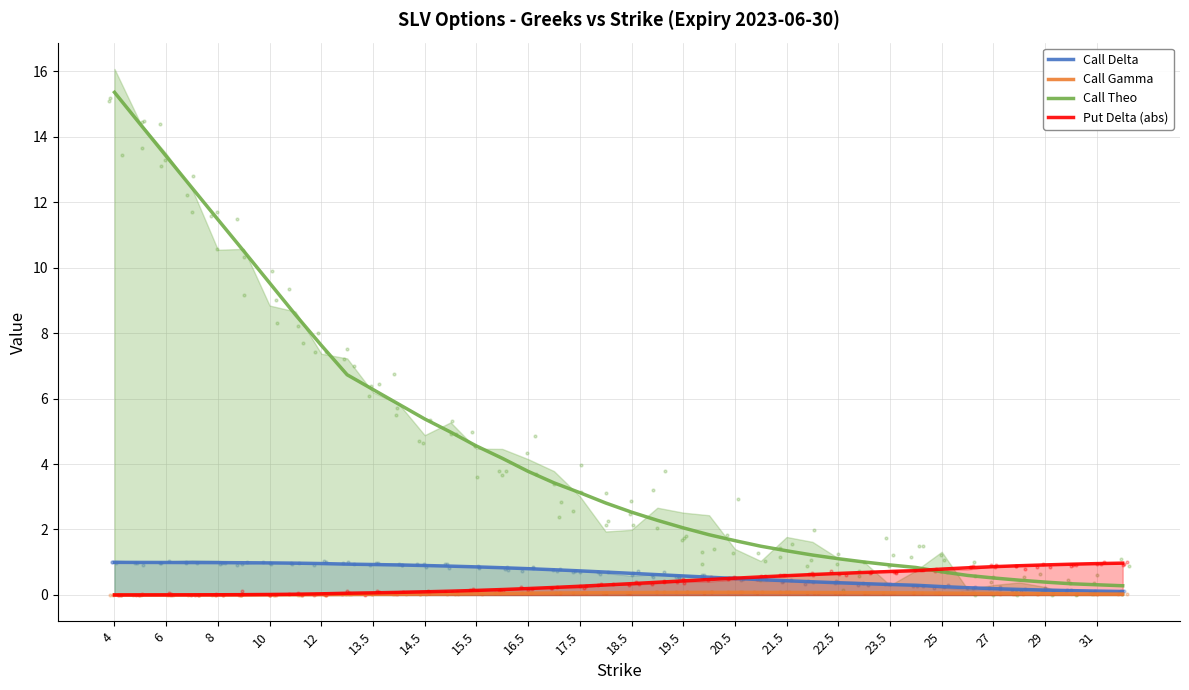

Which series reaches the minimum Y coordinate?

Call Gamma